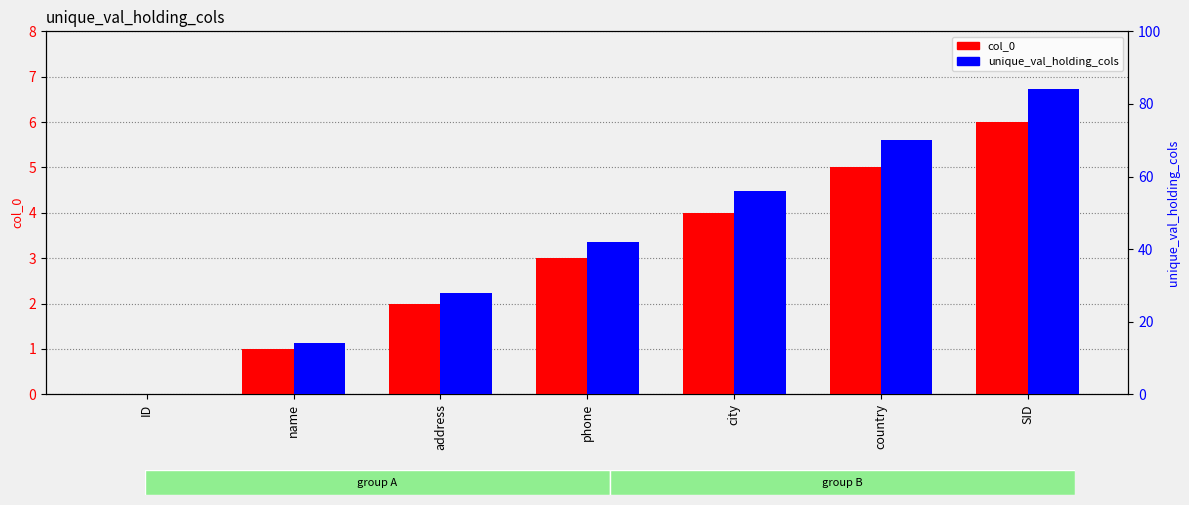

Does the chart contain any negative values?

No